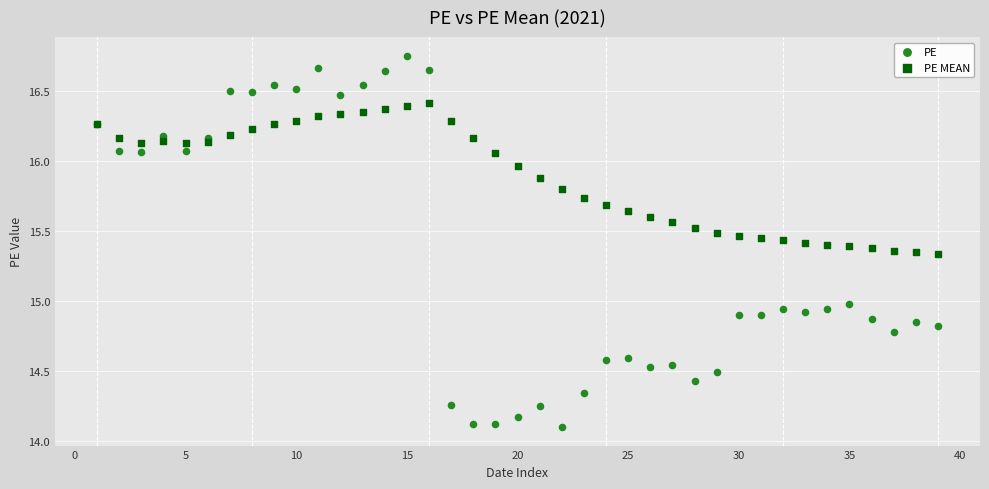

What is the X range (max minus min) for the scatter plot?

38.0